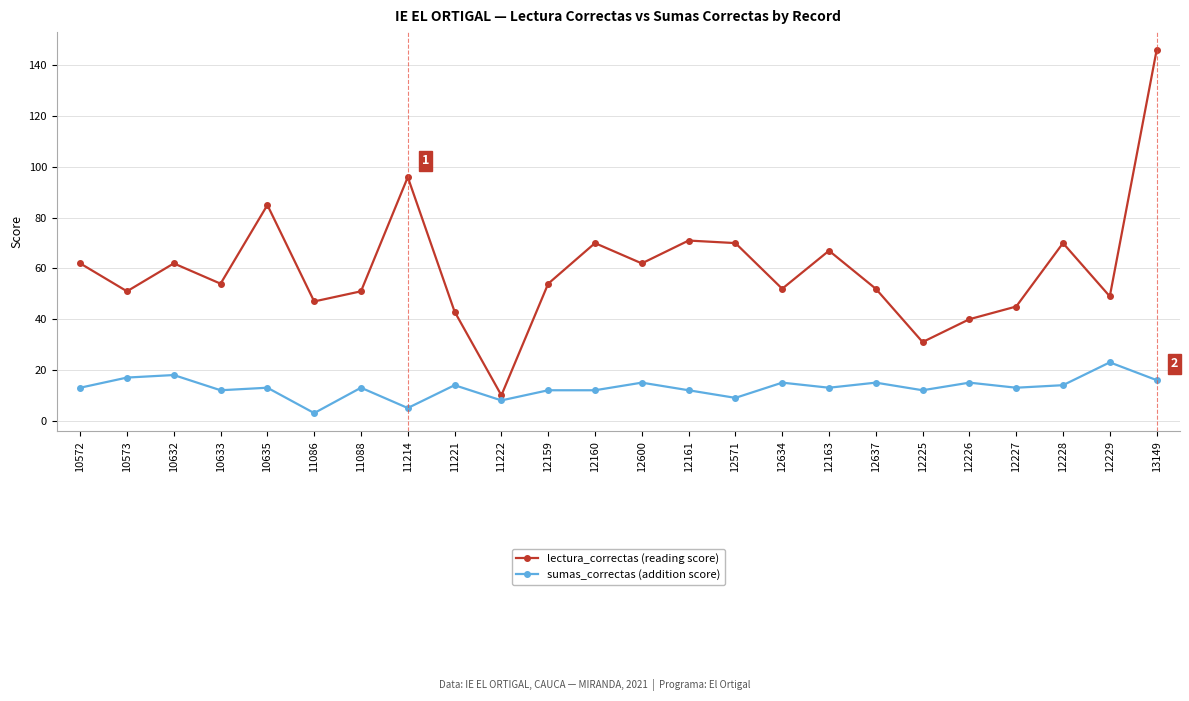

Is this an area chart (filled region under the line)?

No